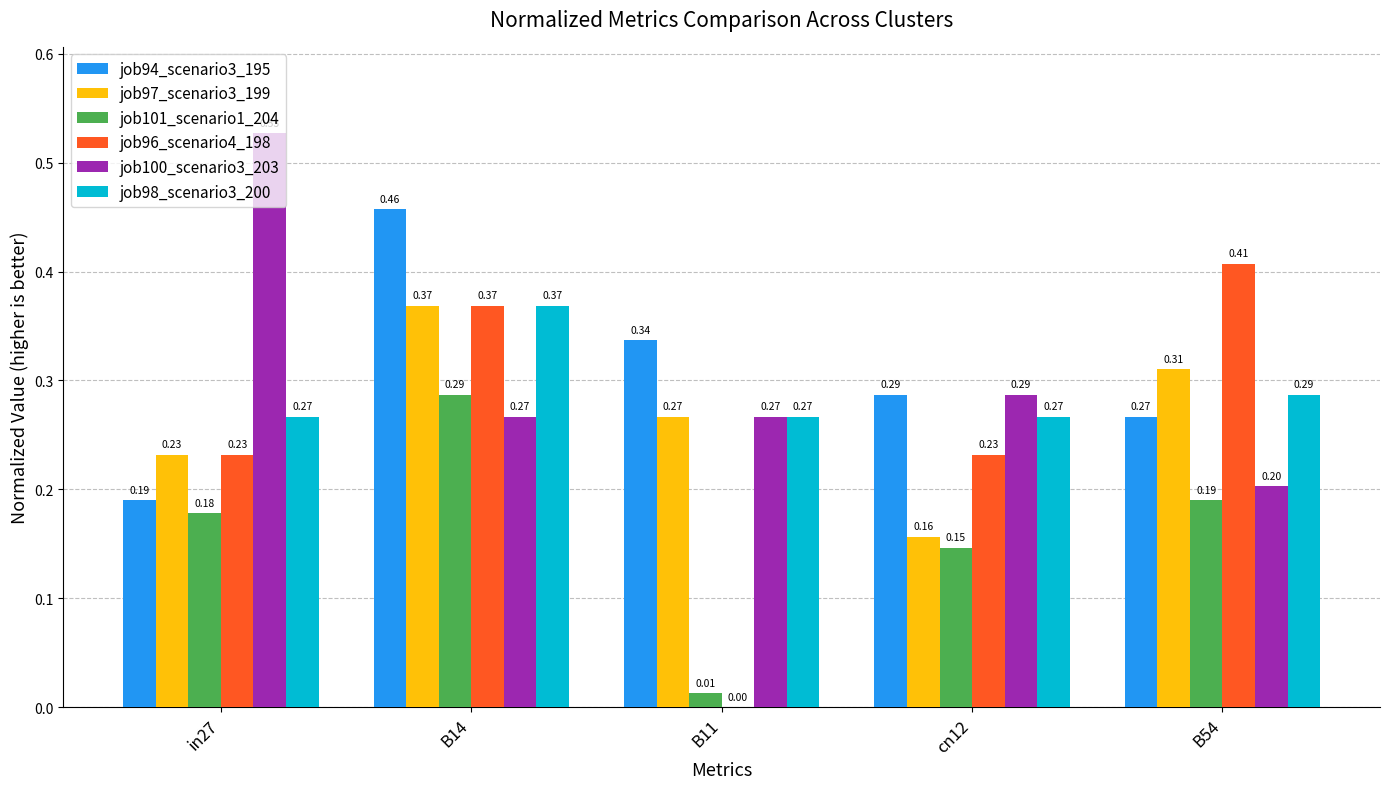

Does the chart contain stacked bars?

No